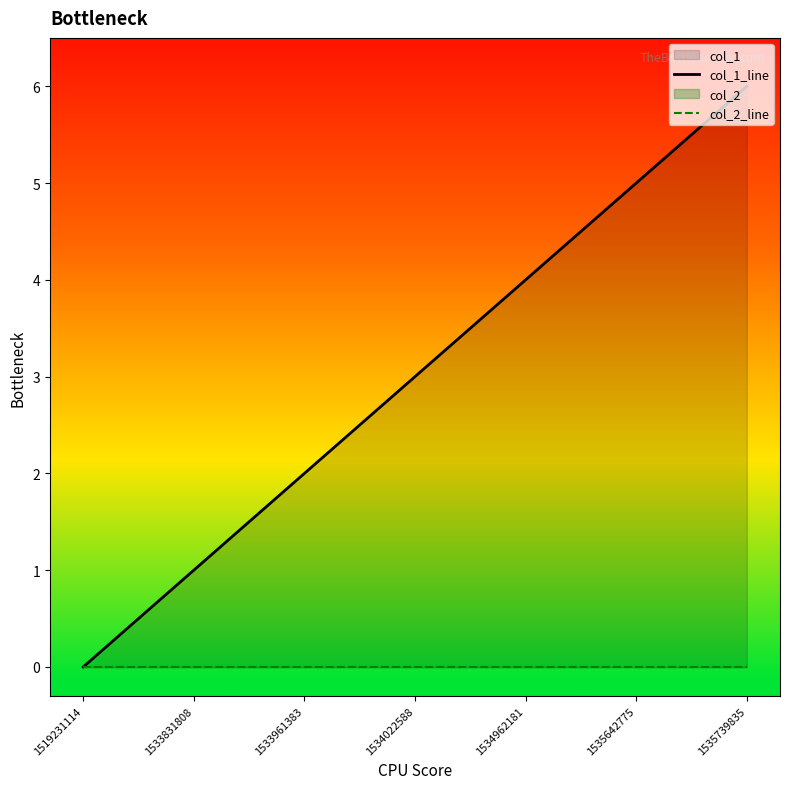

What is the total value across all series at 1535642775?

5